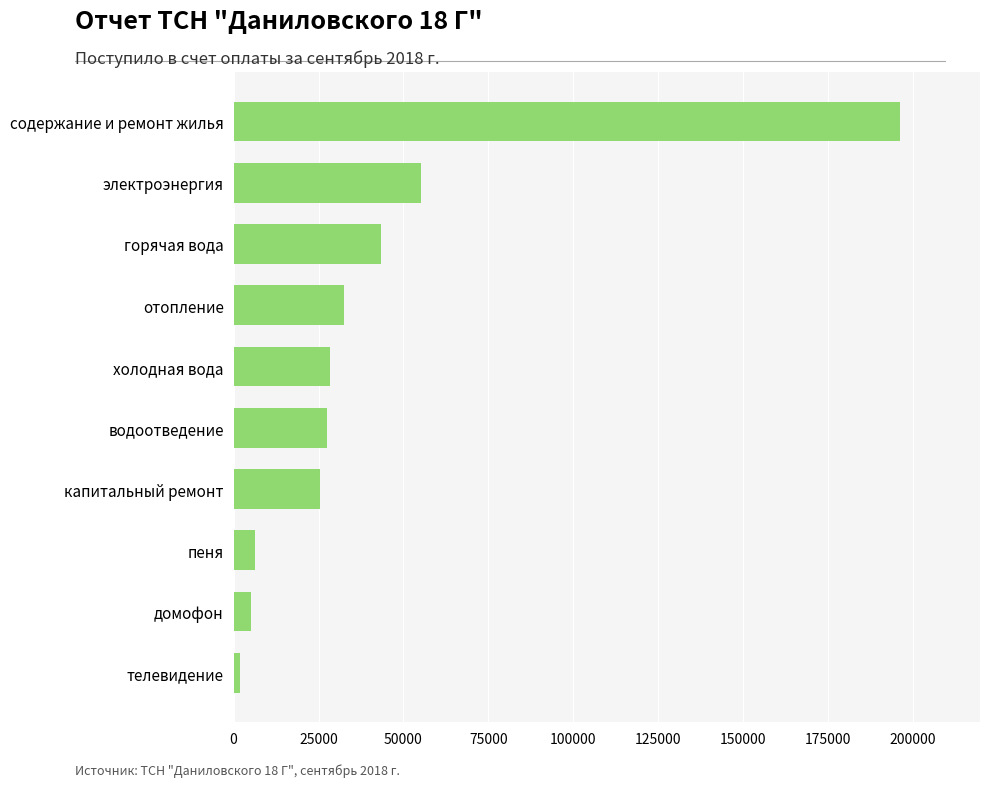

True or false: the data shows 43535.1 at отопление.

False